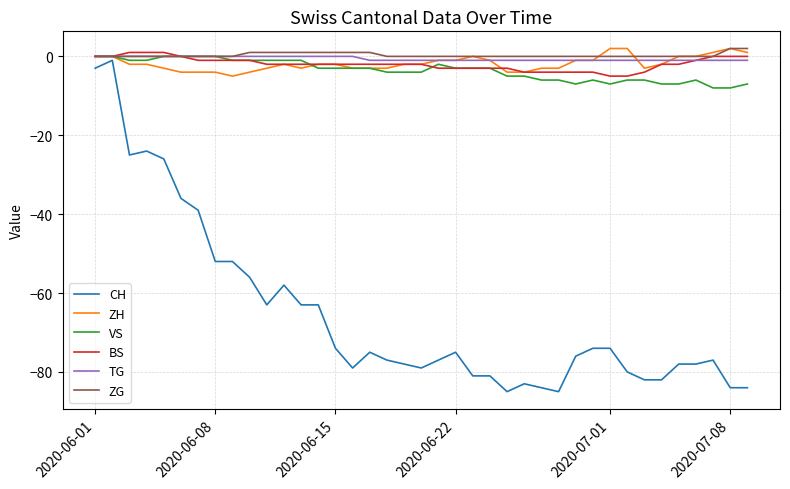

What is the minimum value for VS?

-8